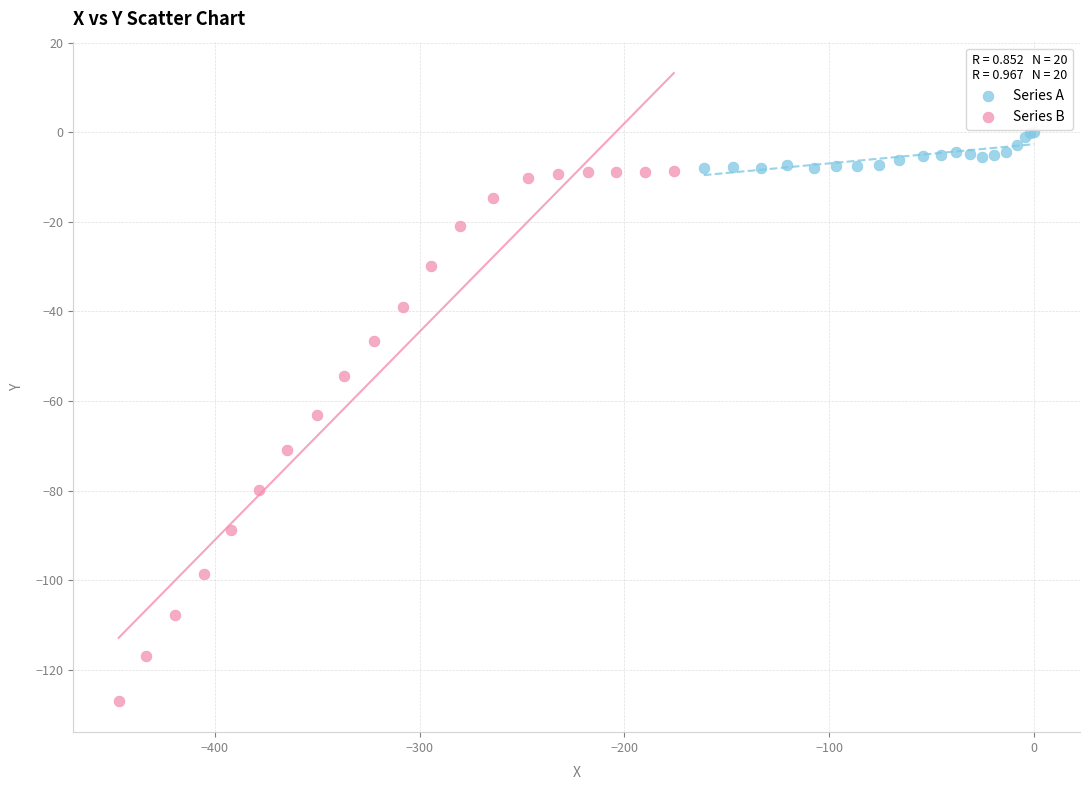

Which series has the widest spread of Y values?

Series B